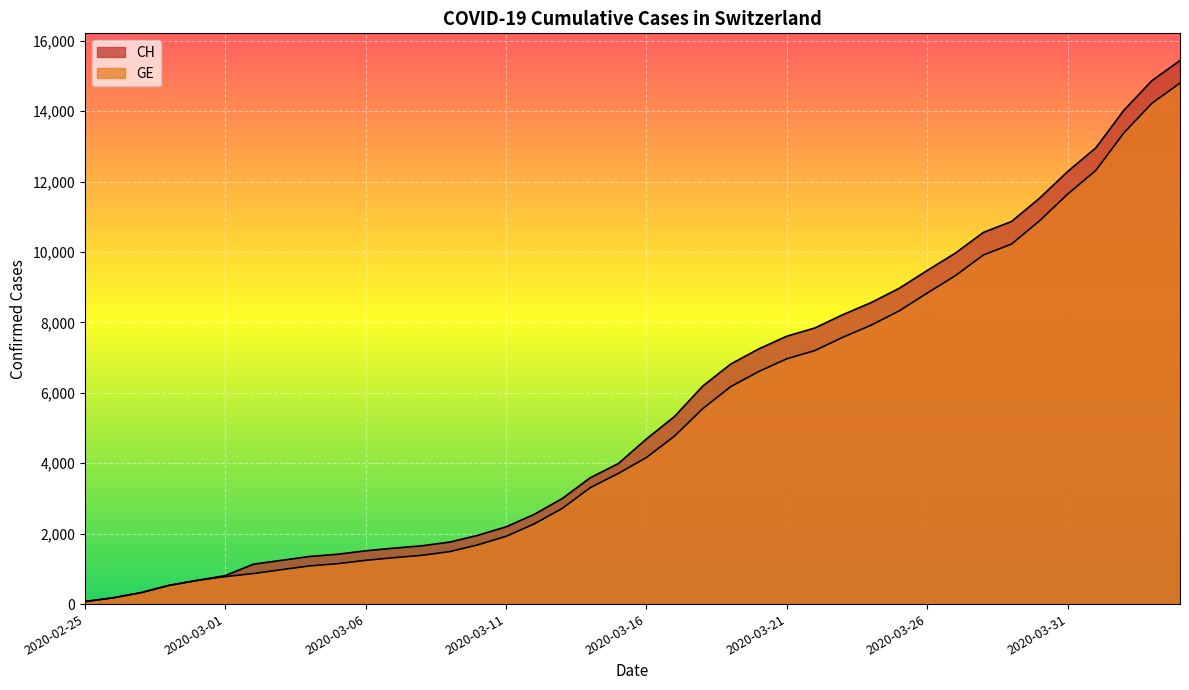

Which series changed the most between 2020-03-04 and 2020-03-24?

CH